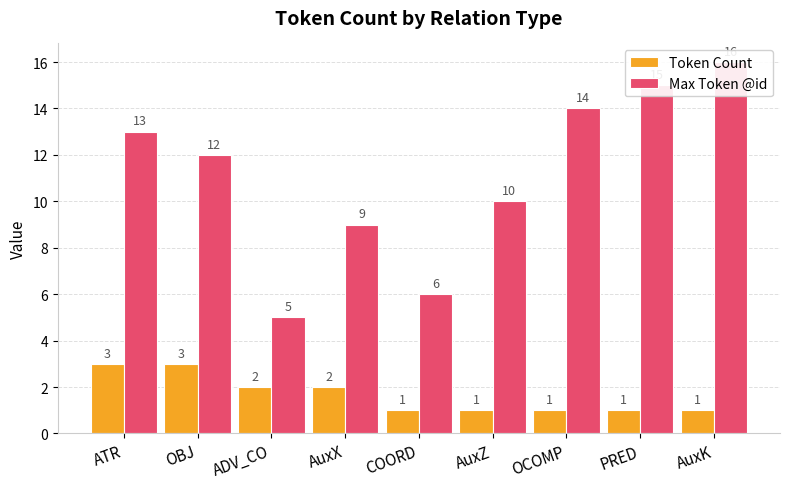

What is the difference between the Token Count values at OCOMP and ATR?

2